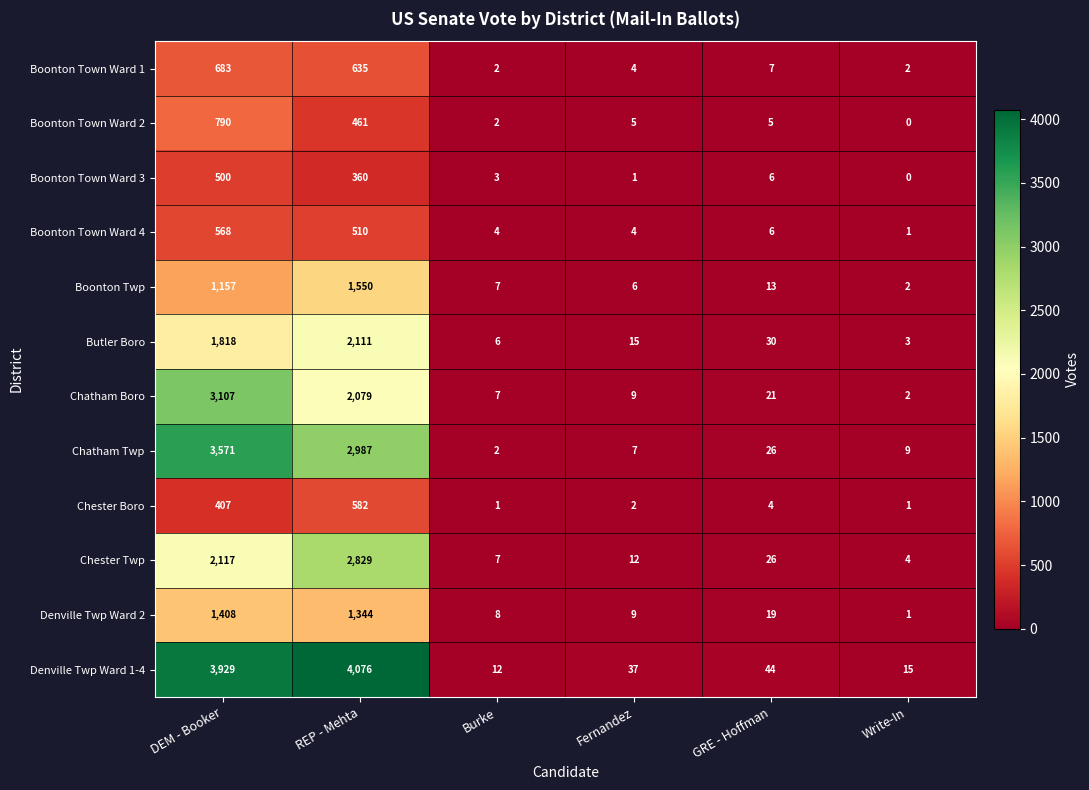

The value of Chester Twp at REP - Mehta is 1884. True or false?

False